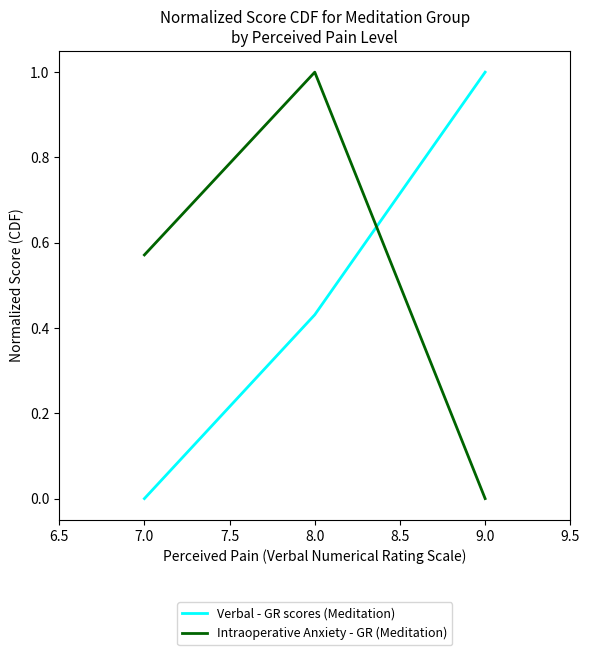

The value of Verbal - GR scores (Meditation) at 7.0 is -0.6. True or false?

False